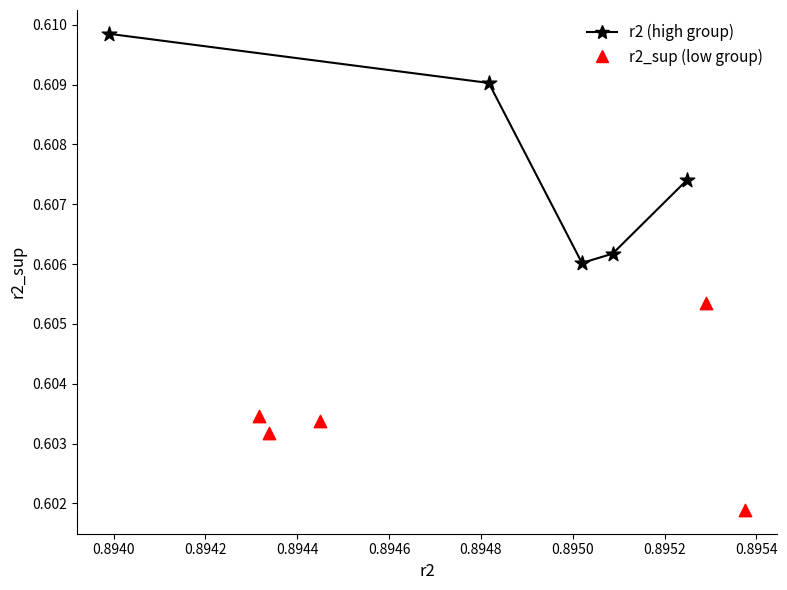

Which series reaches the maximum Y coordinate?

r2 (high group)